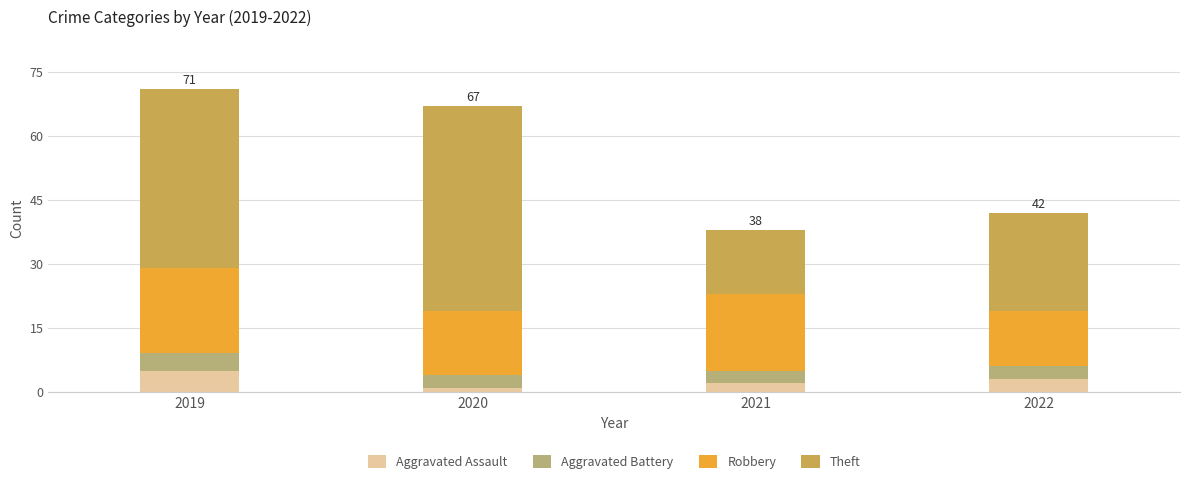

What is the total value across all series at 2022?

42